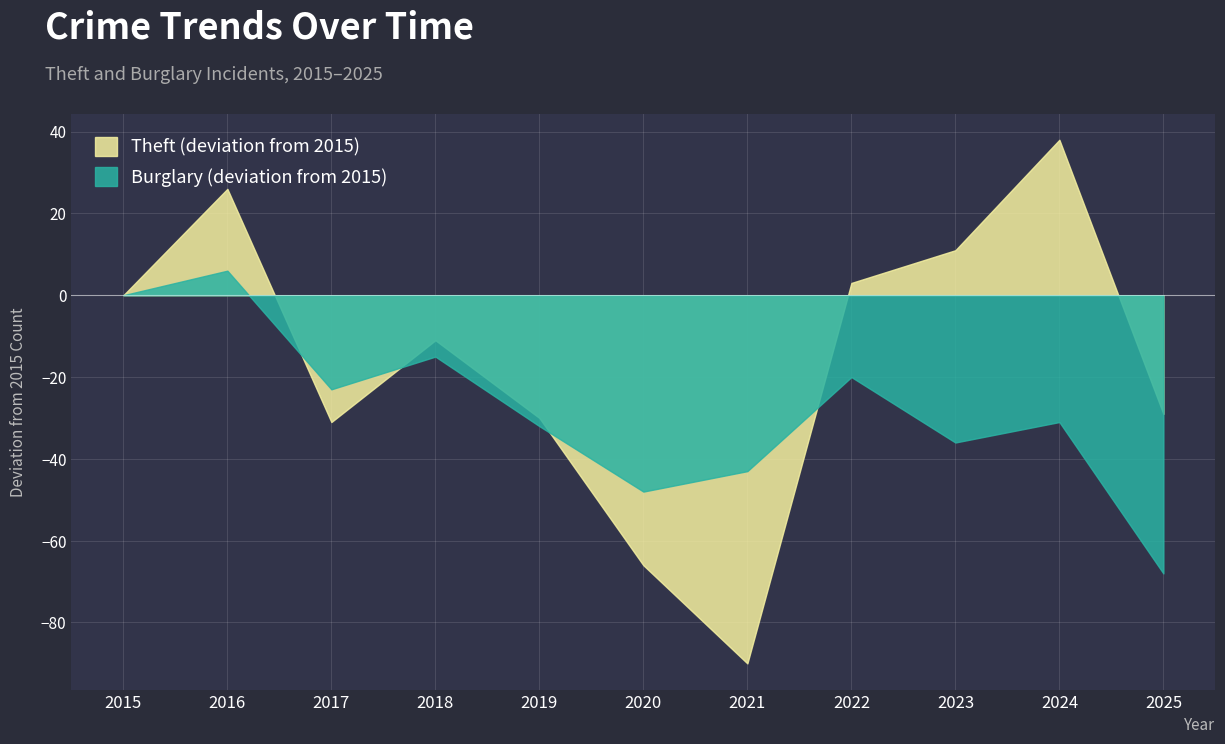

How many lines are shown in the chart?

2